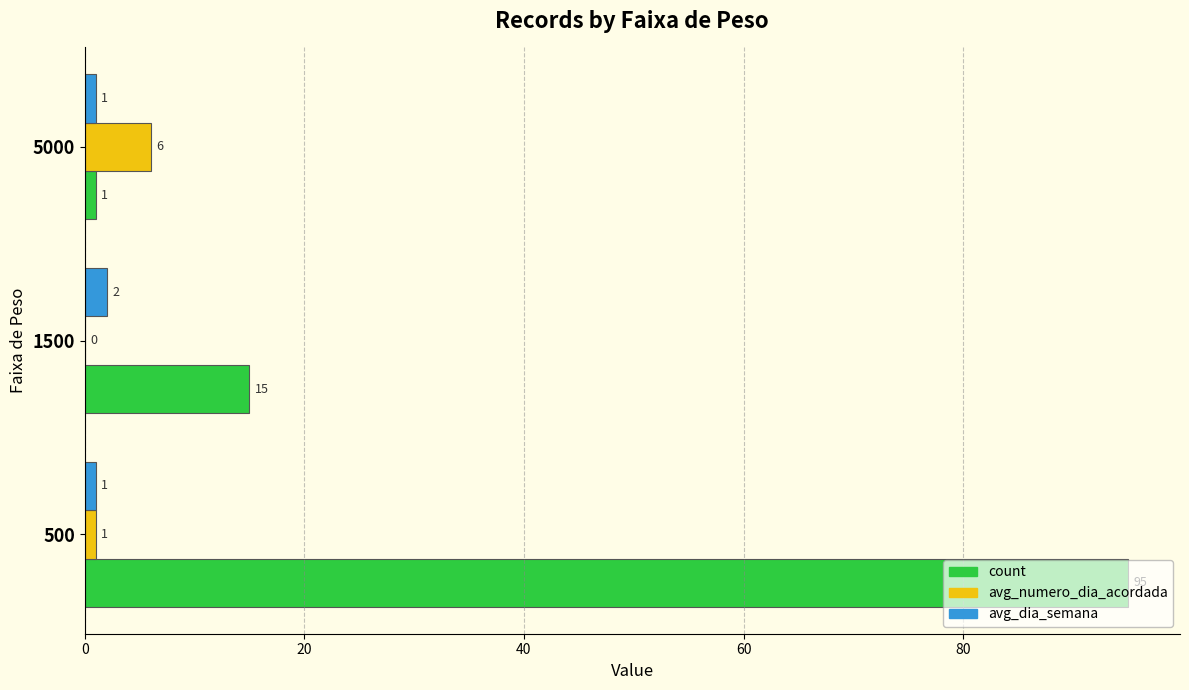

The avg_dia_semana series shows 2 at 1500. True or false?

True